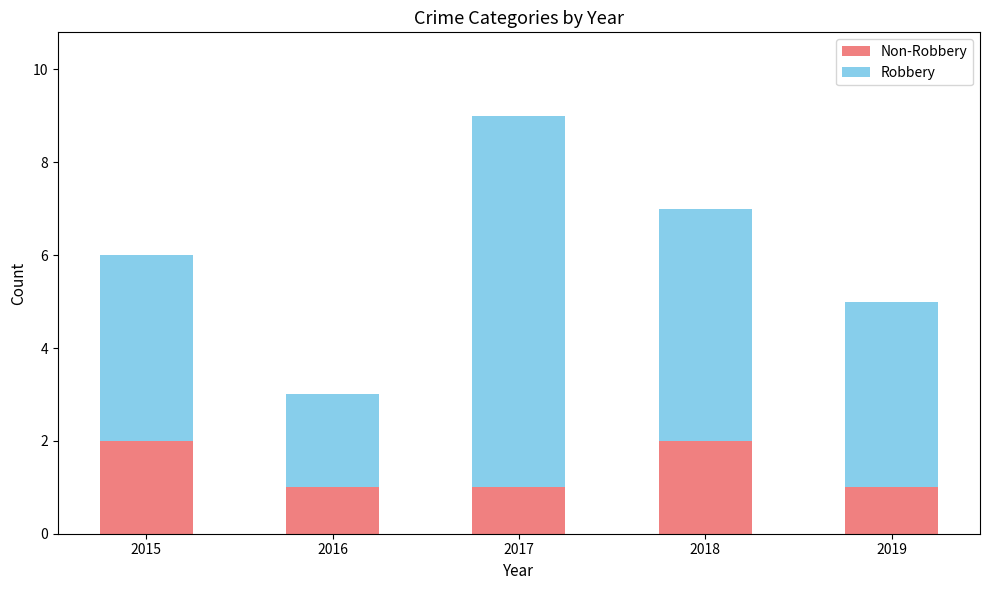

Does the chart contain any negative values?

No